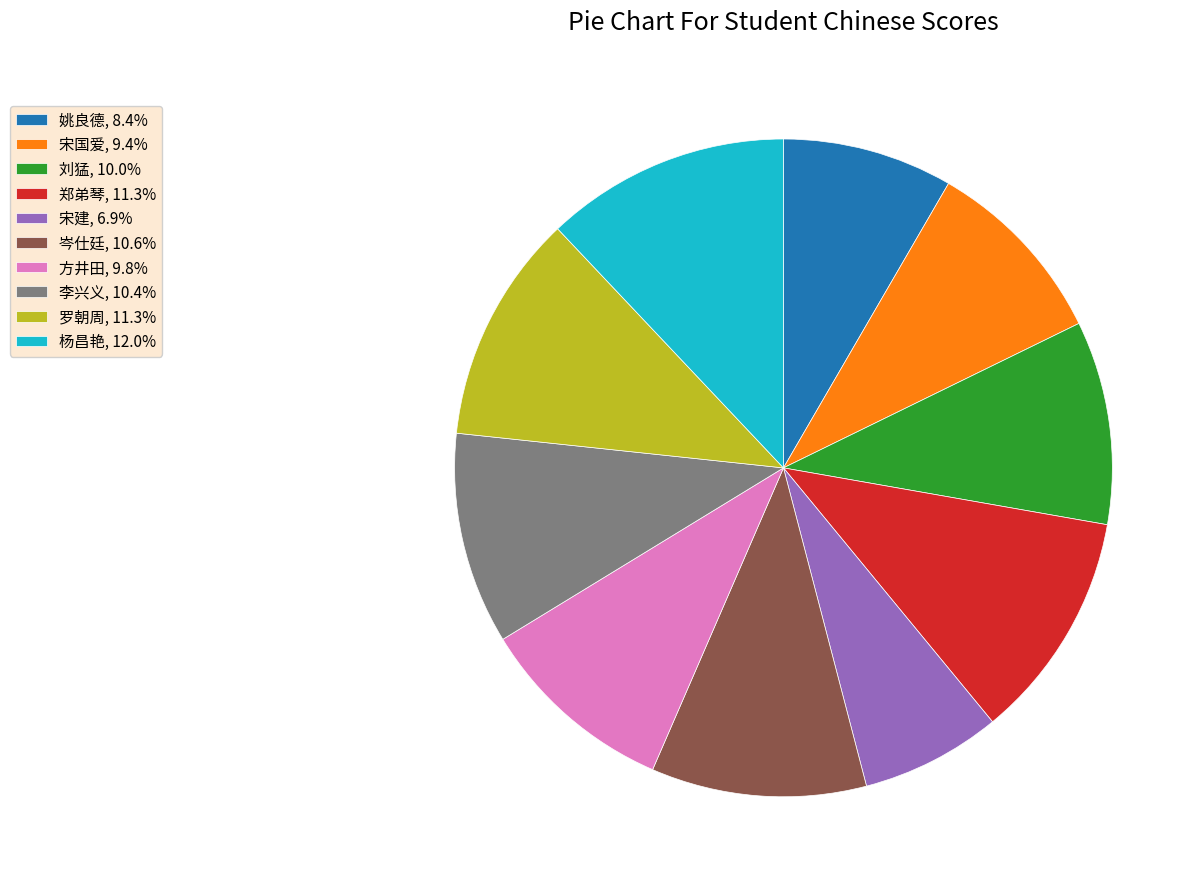

What is the smallest slice in the pie chart?

宋建